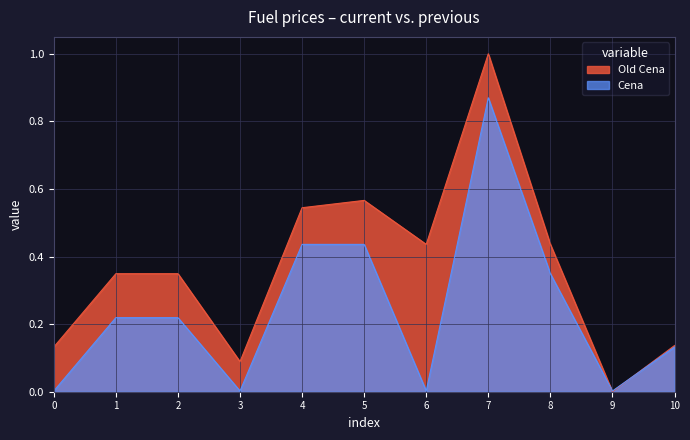

Which series has the largest range (max minus min)?

Old Cena